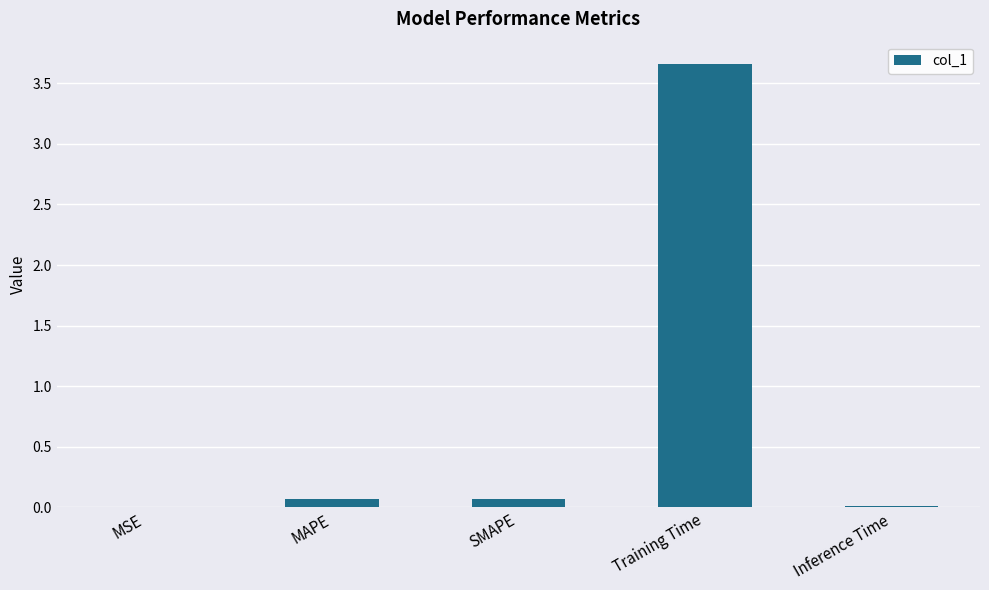

What is the difference between the values at SMAPE and Training Time?

3.6